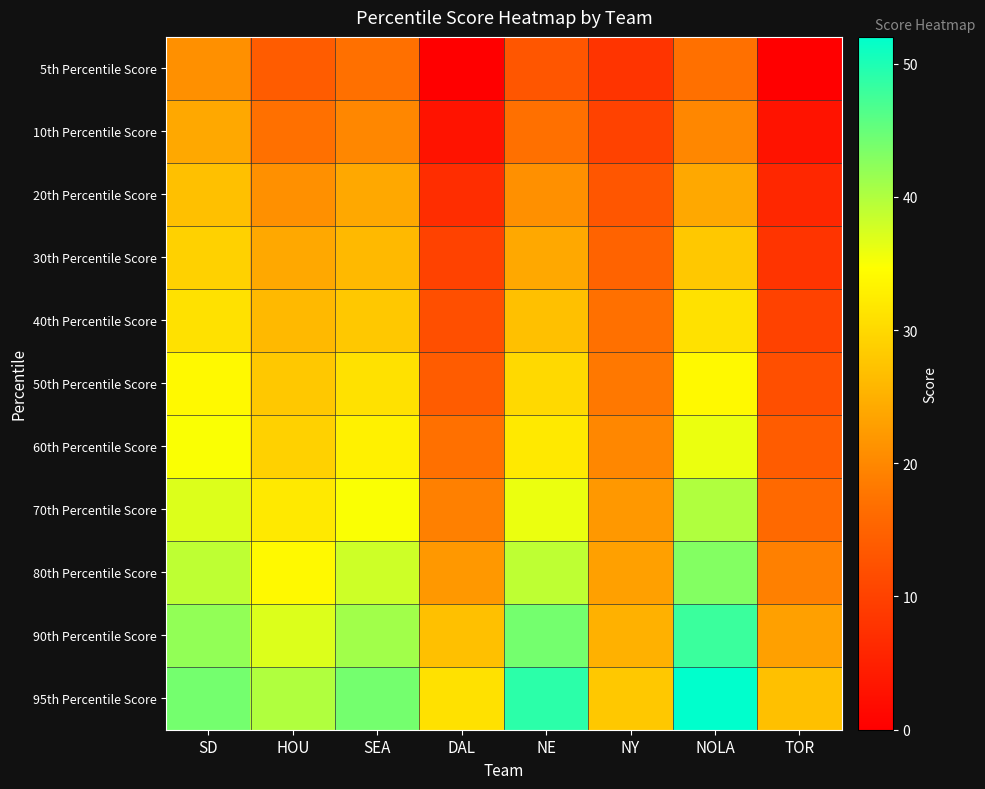

Reading right to left, what are all the values shown in this chart?

5th Percentile Score: TOR=0	NOLA=17	NY=8	NE=13	DAL=0	SEA=17	HOU=14	SD=21
10th Percentile Score: TOR=3	NOLA=20	NY=10	NE=17	DAL=3	SEA=20	HOU=17	SD=24
20th Percentile Score: TOR=6	NOLA=24	NY=13	NE=21	DAL=7	SEA=24	HOU=21	SD=27
30th Percentile Score: TOR=8	NOLA=28	NY=15	NE=24	DAL=10	SEA=26	HOU=24	SD=29
40th Percentile Score: TOR=10	NOLA=31	NY=17	NE=27	DAL=12	SEA=28	HOU=26	SD=31
50th Percentile Score: TOR=12	NOLA=34	NY=18	NE=30	DAL=14	SEA=31	HOU=28	SD=34
60th Percentile Score: TOR=14	NOLA=36	NY=20	NE=32	DAL=17	SEA=33	HOU=29	SD=35
70th Percentile Score: TOR=16	NOLA=40	NY=22	NE=36	DAL=19	SEA=35	HOU=32	SD=37
80th Percentile Score: TOR=19	NOLA=43	NY=23	NE=39	DAL=22	SEA=38	HOU=34	SD=39
90th Percentile Score: TOR=23	NOLA=48	NY=25	NE=44	DAL=27	SEA=41	HOU=37	SD=42
95th Percentile Score: TOR=27	NOLA=52	NY=28	NE=49	DAL=31	SEA=44	HOU=40	SD=44